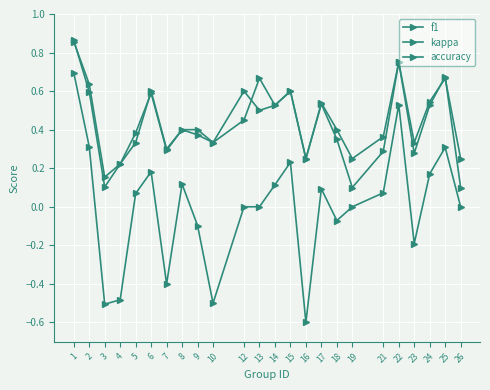

How many lines are shown in the chart?

3